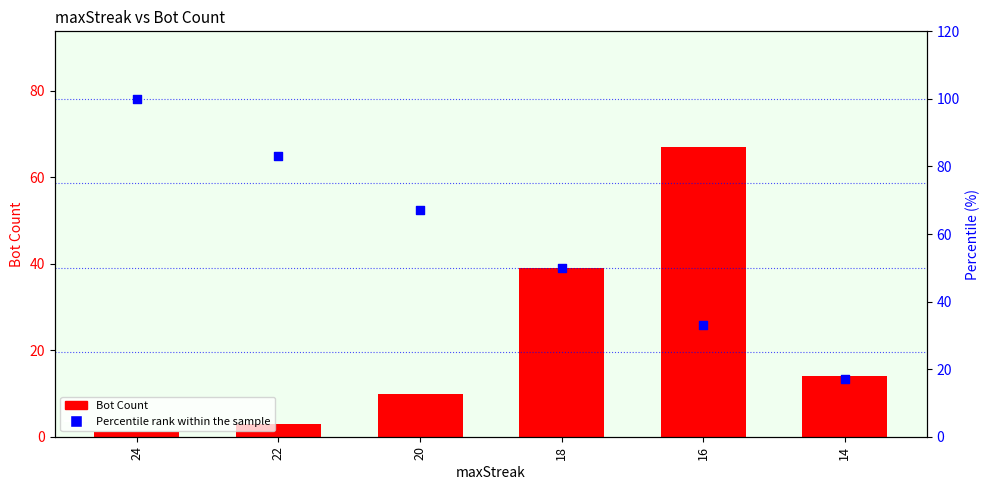

Which series has the largest Y range (max minus min)?

Percentile rank within the sample